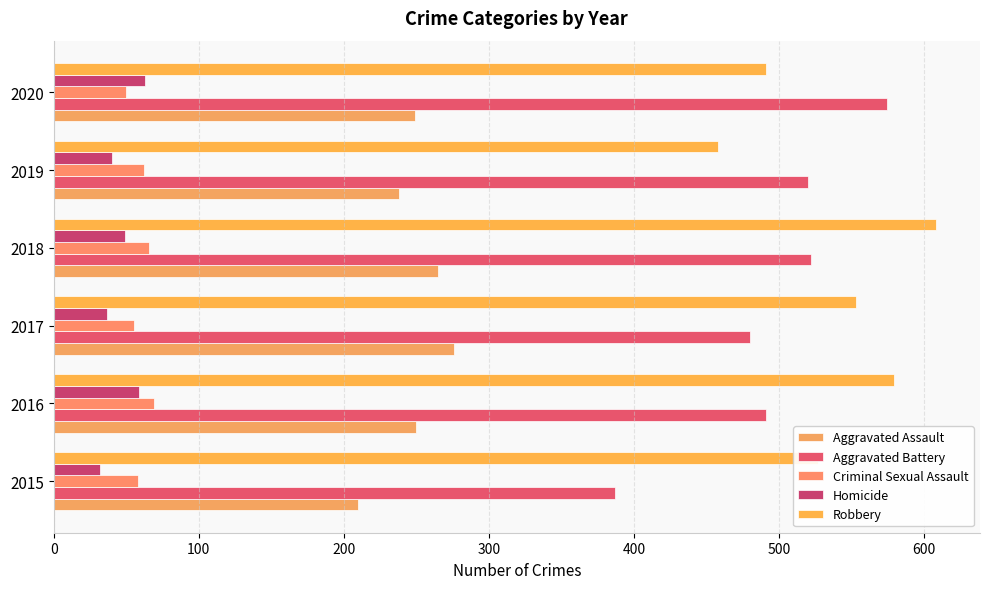

How many data points in Robbery are less than 553?

3